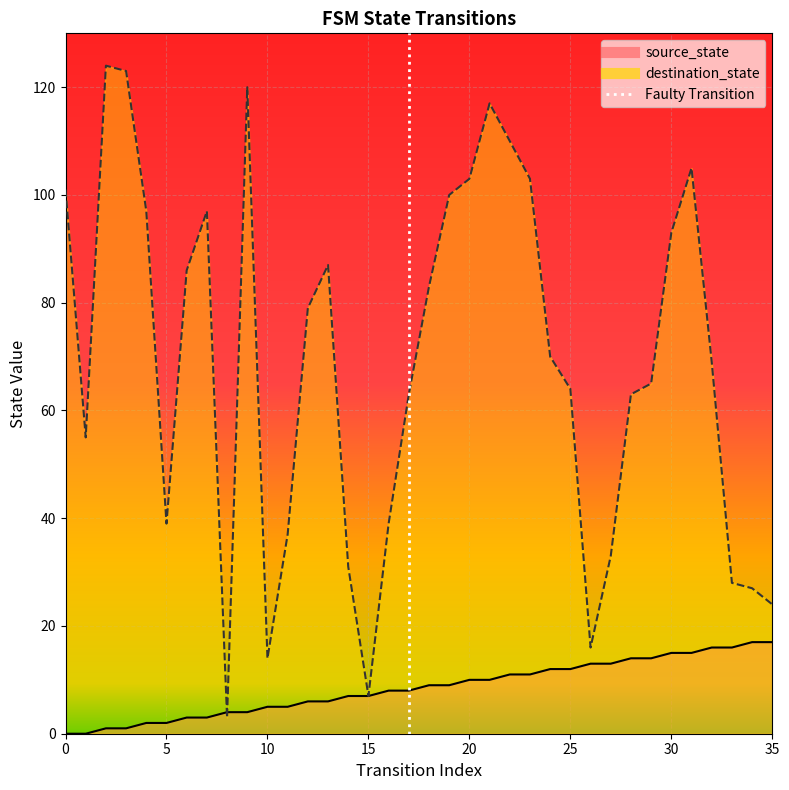

True or false: source_state and destination_state intersect in this chart.

True